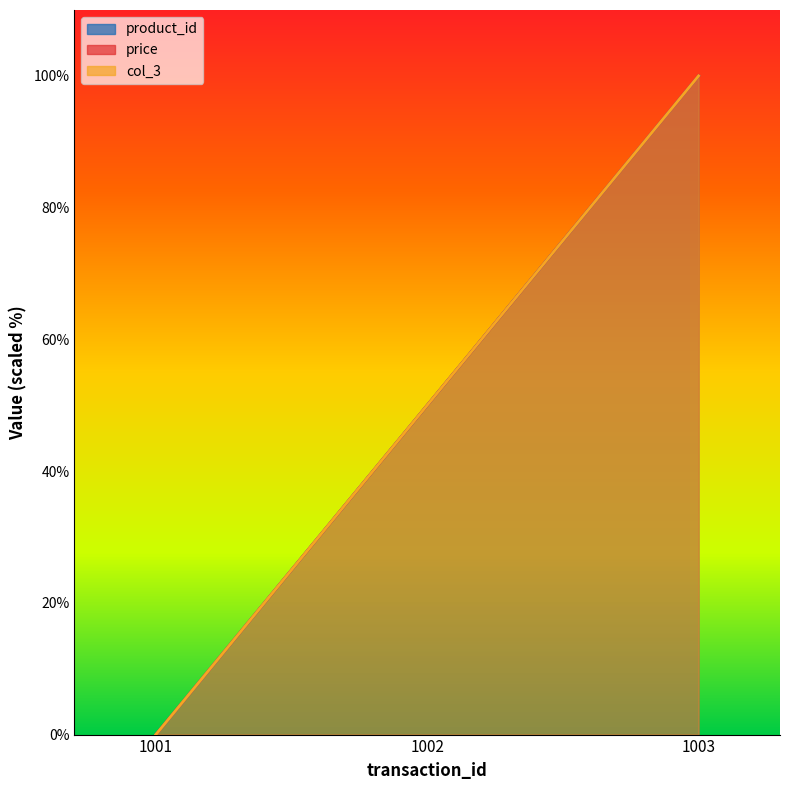

Reading left to right, extract all data points from this chart.

product_id: 0.0	50.0	100.0
price: 0.0	50.0	100.0
col_3: 0.0	50.0	100.0